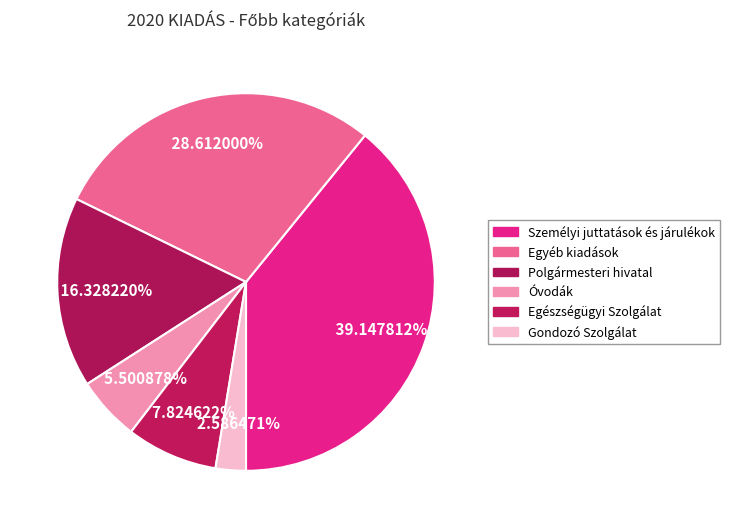

How many slices are in this pie chart?

6